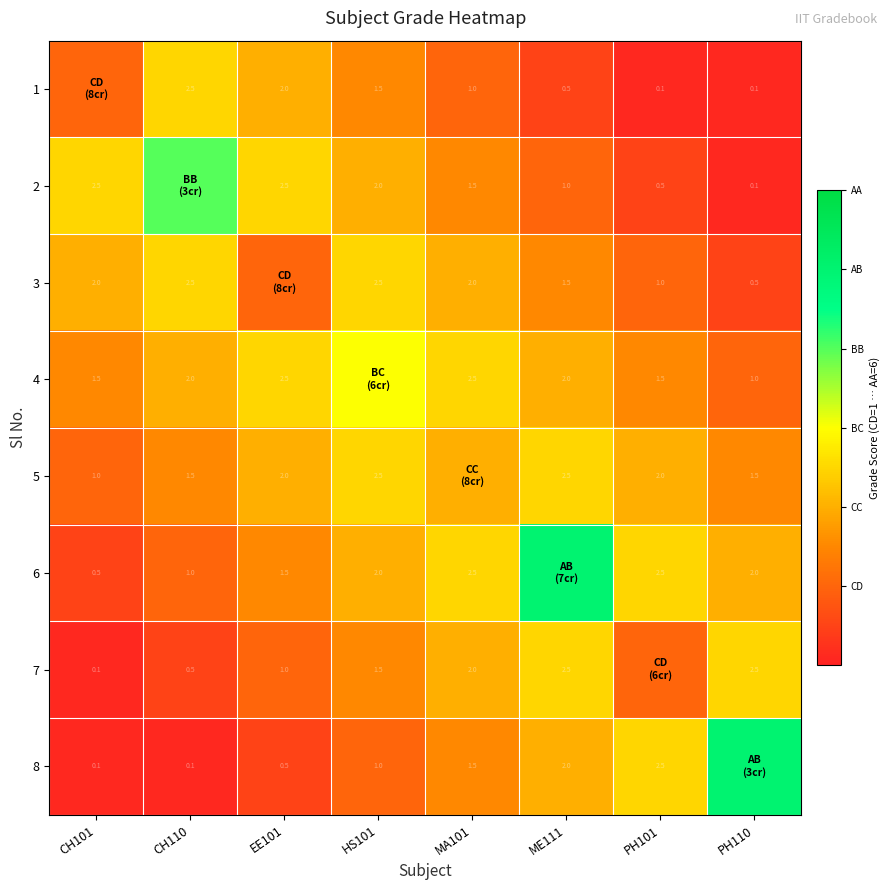

How many data points does each series have?

8